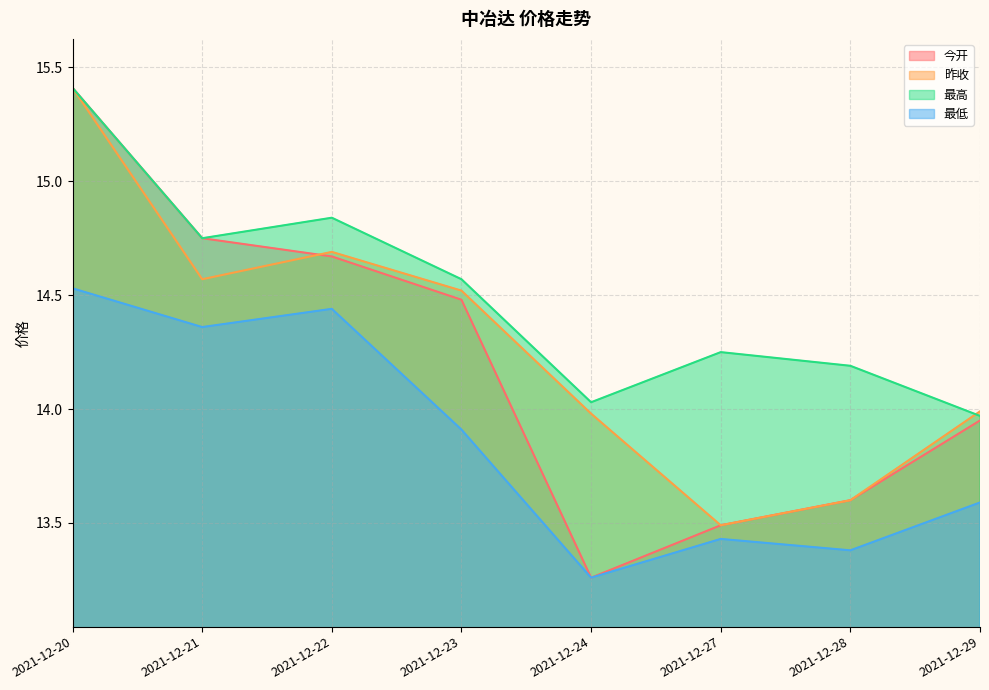

What is the difference between the second highest and minimum values in the 最低 series?

1.2